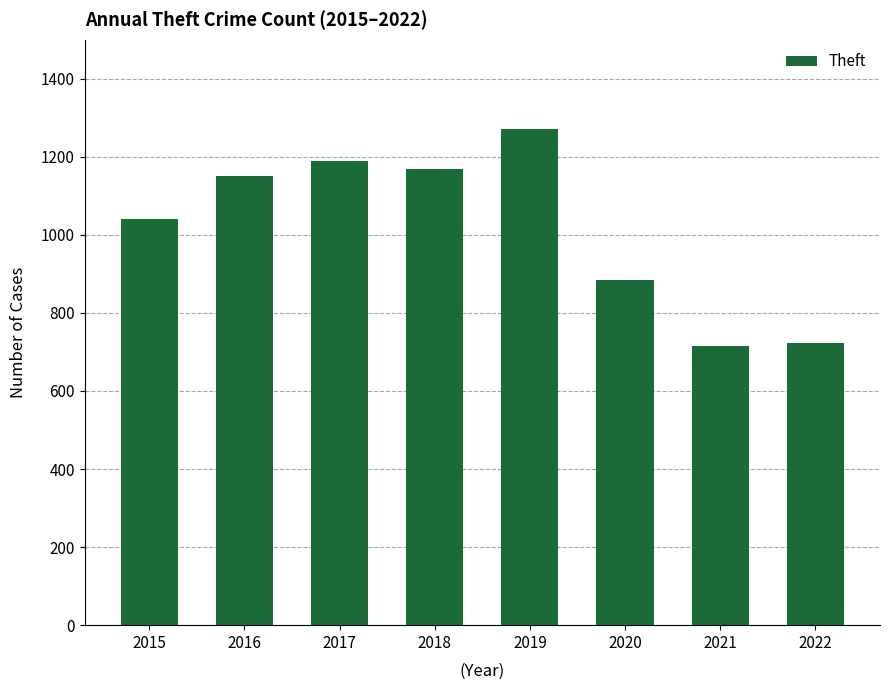

True or false: the data shows 1728 at 2017.

False